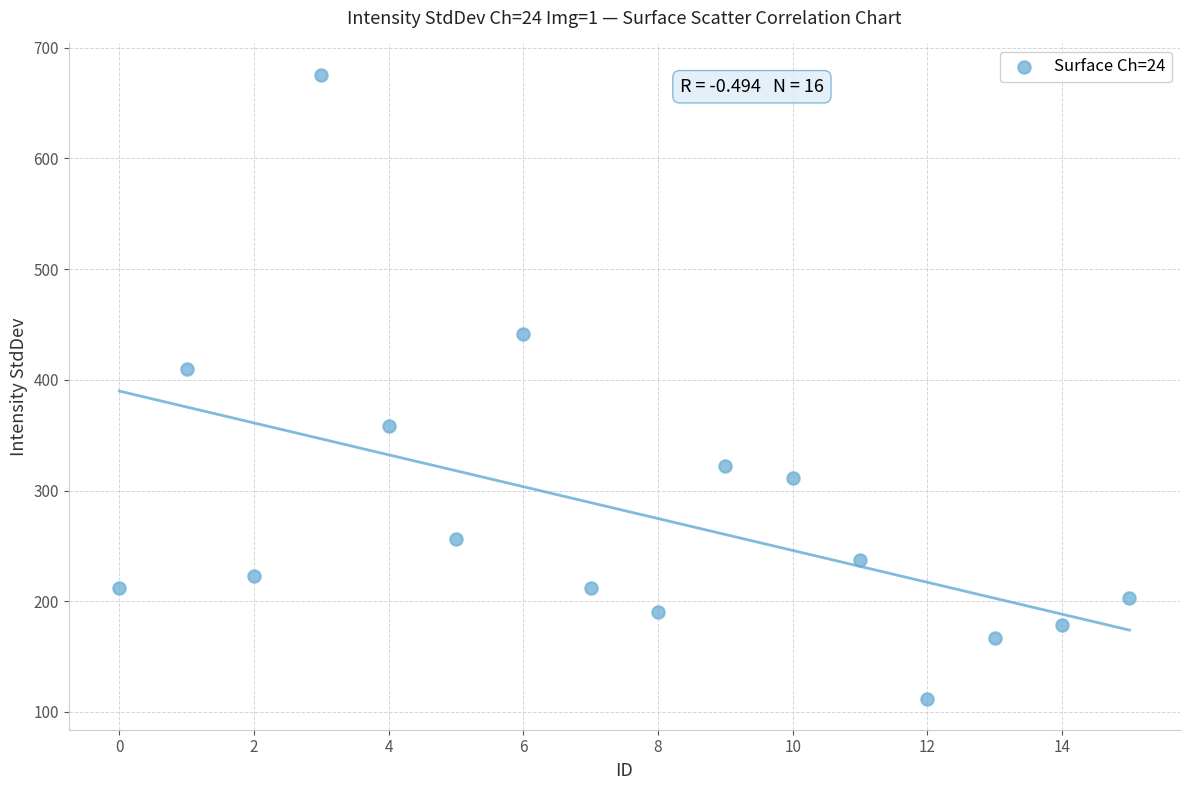

What Y value in the scatter plot is closest to 393?

409.4